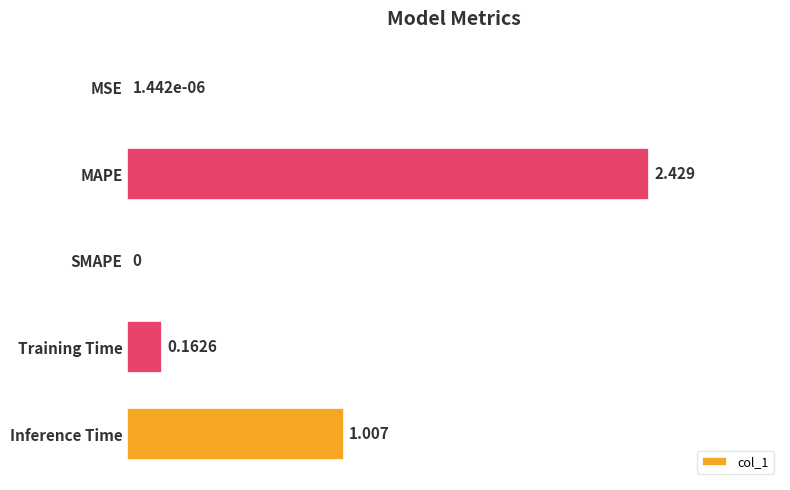

Between Training Time and MAPE, which is larger?

MAPE